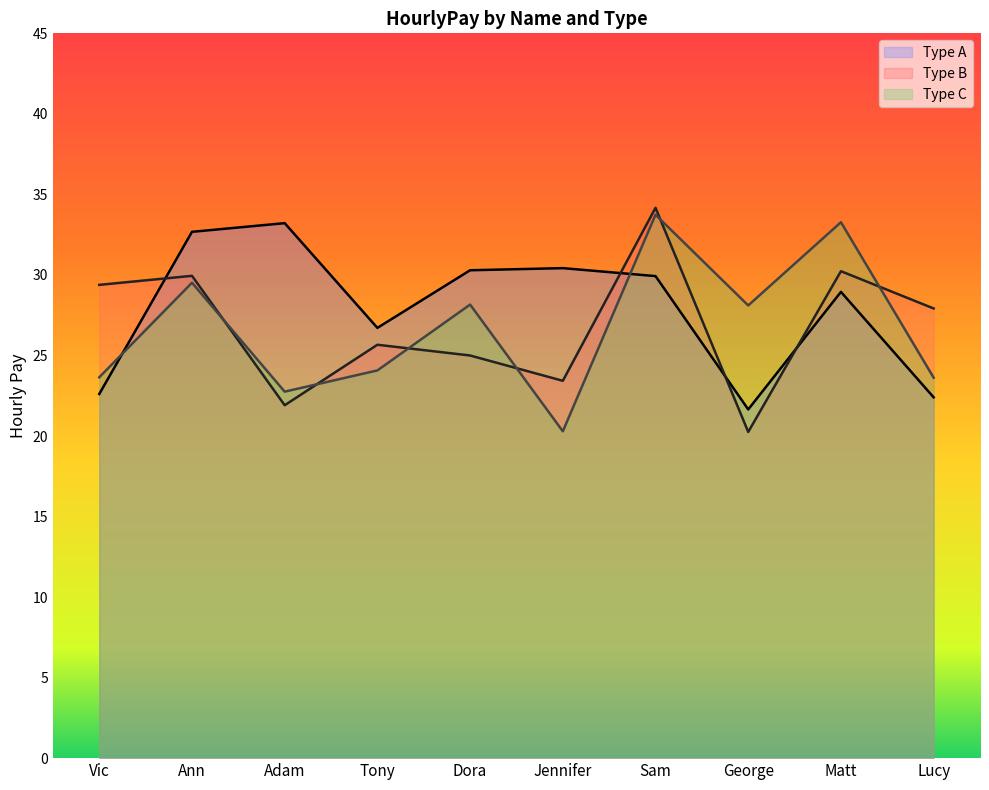

Is the value of Type B at Dora greater than the value of Type A at Sam?

No